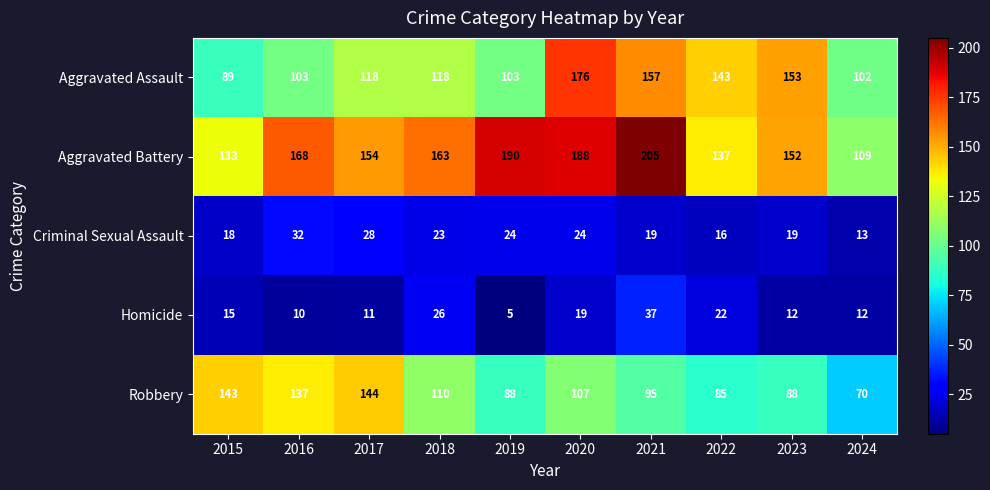

What is the average value of the Criminal Sexual Assault series?

22